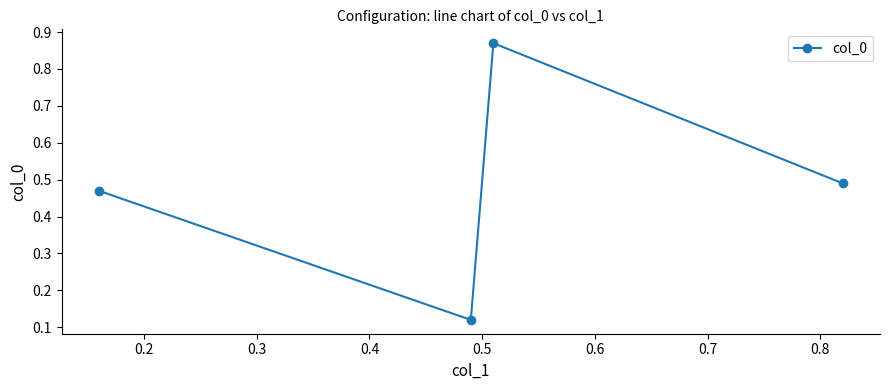

How many interior local valleys (lower than both neighbors) does the data have?

1